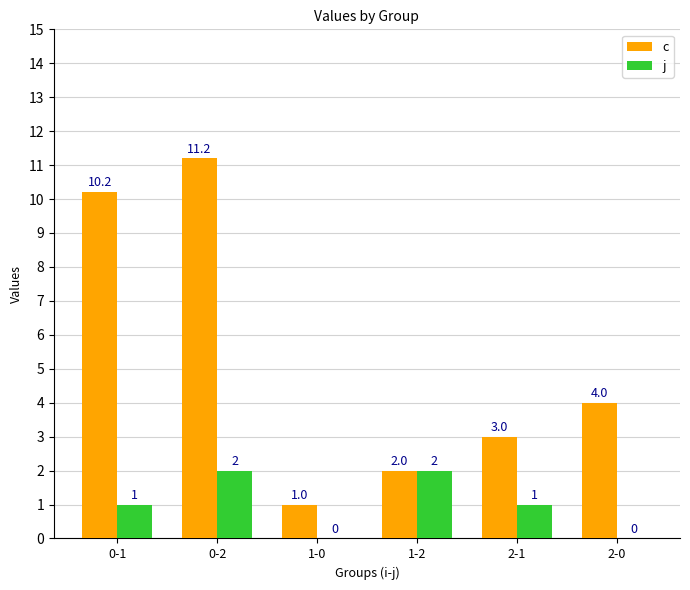

At which category is the sum across all series the highest?

0-2